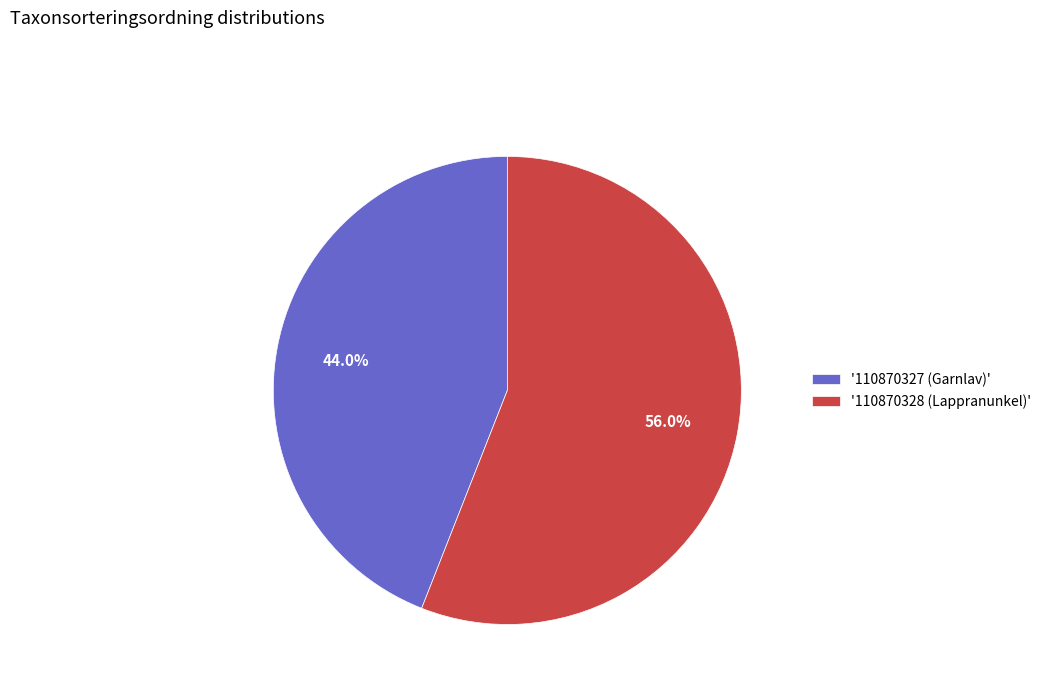

Rank the categories by value from lowest to highest.

'110870327 (Garnlav)', '110870328 (Lappranunkel)'